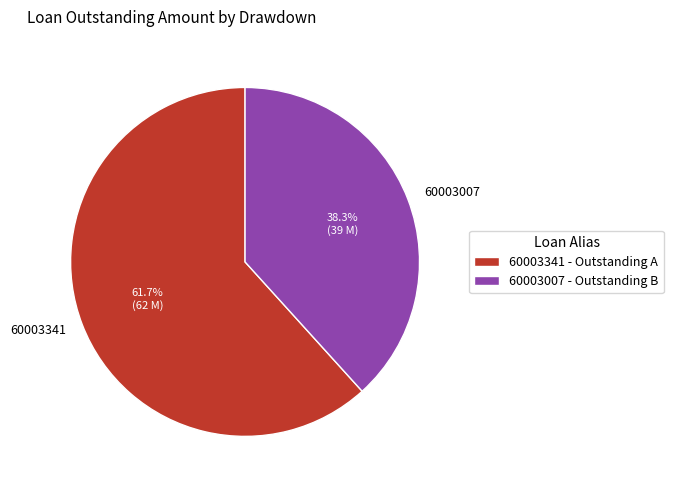

Count the number of slices in the pie.

2